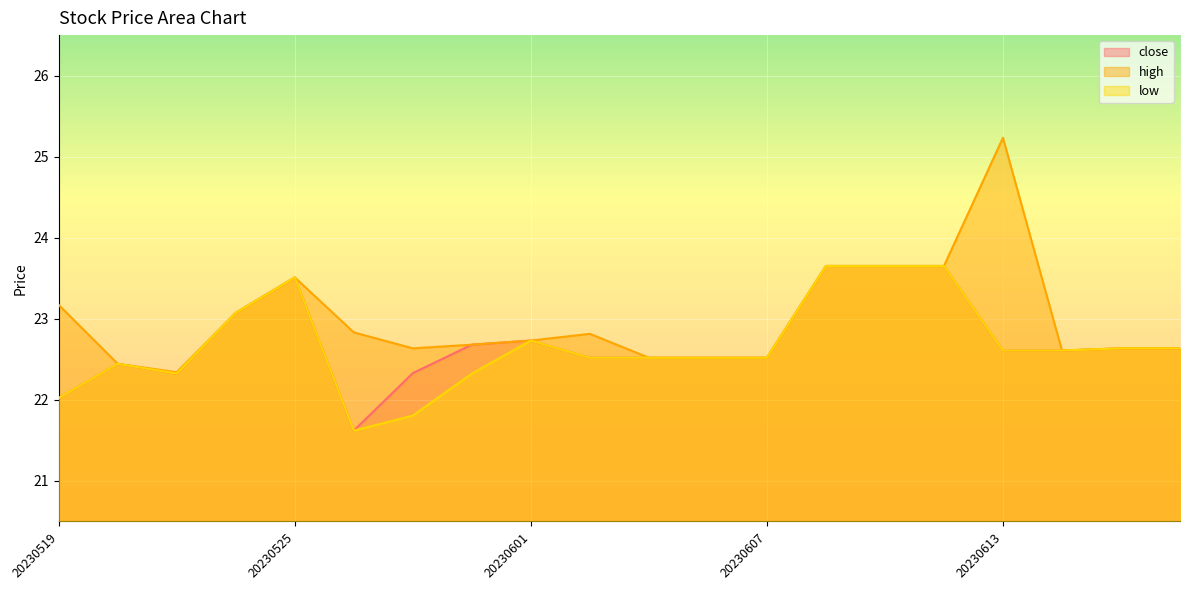

Reading right to left, transcribe all the data shown in this chart.

close: 22.6	22.6	22.6	22.6	23.7	23.7	23.7	22.5	22.5	22.5	22.5	22.7	22.7	22.3	21.6	23.5	23.1	22.3	22.4	22.0
high: 22.6	22.6	22.6	25.2	23.7	23.7	23.7	22.5	22.5	22.5	22.8	22.7	22.7	22.6	22.8	23.5	23.1	22.3	22.4	23.2
low: 22.6	22.6	22.6	22.6	23.7	23.7	23.7	22.5	22.5	22.5	22.5	22.7	22.3	21.8	21.6	23.5	23.1	22.3	22.4	22.0